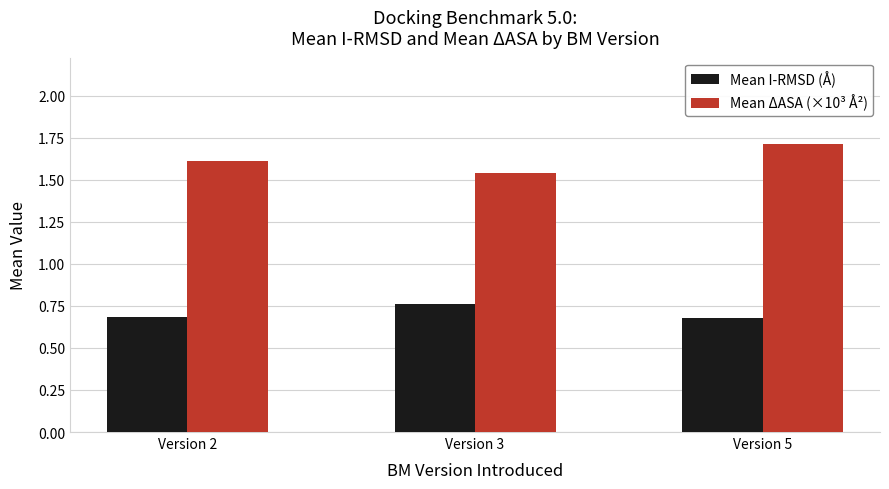

What are all the series names shown in the legend?

Mean I-RMSD (Å), Mean ΔASA (×10³ Å²)